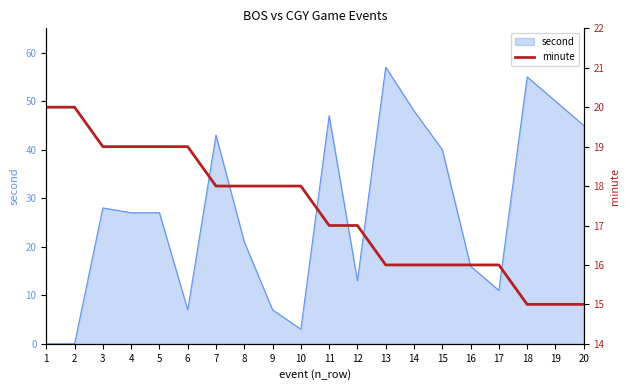

Is it true that second equals 28 at 16?

False